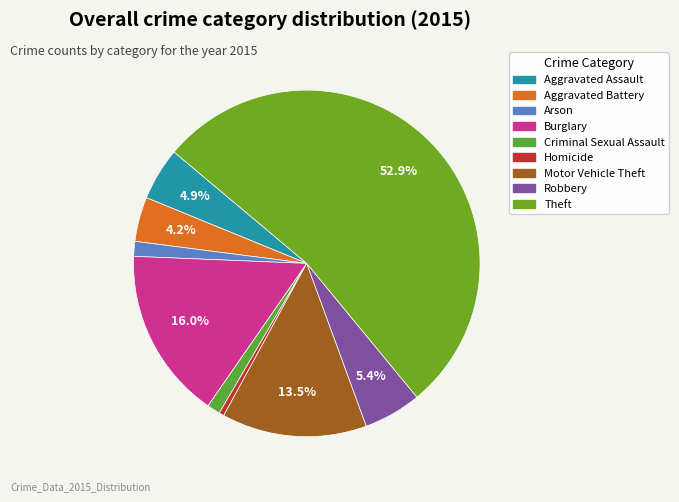

To the nearest percent, what portion does Burglary represent?

16%